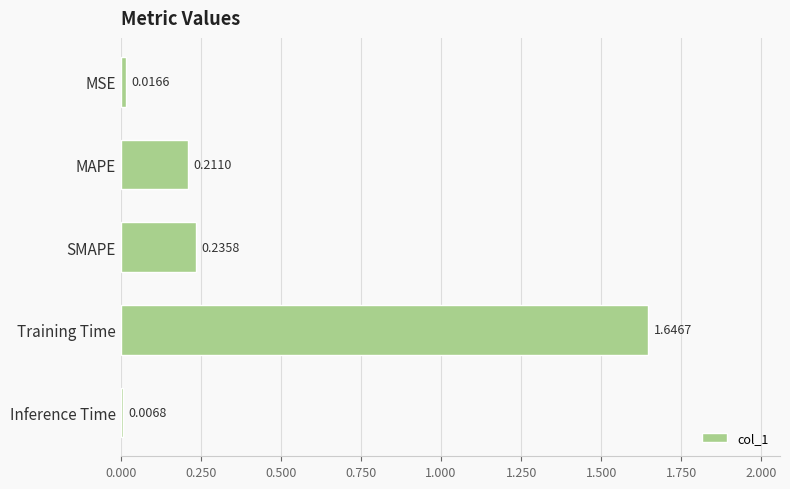

Rank the categories by value from lowest to highest.

Inference Time, MSE, MAPE, SMAPE, Training Time